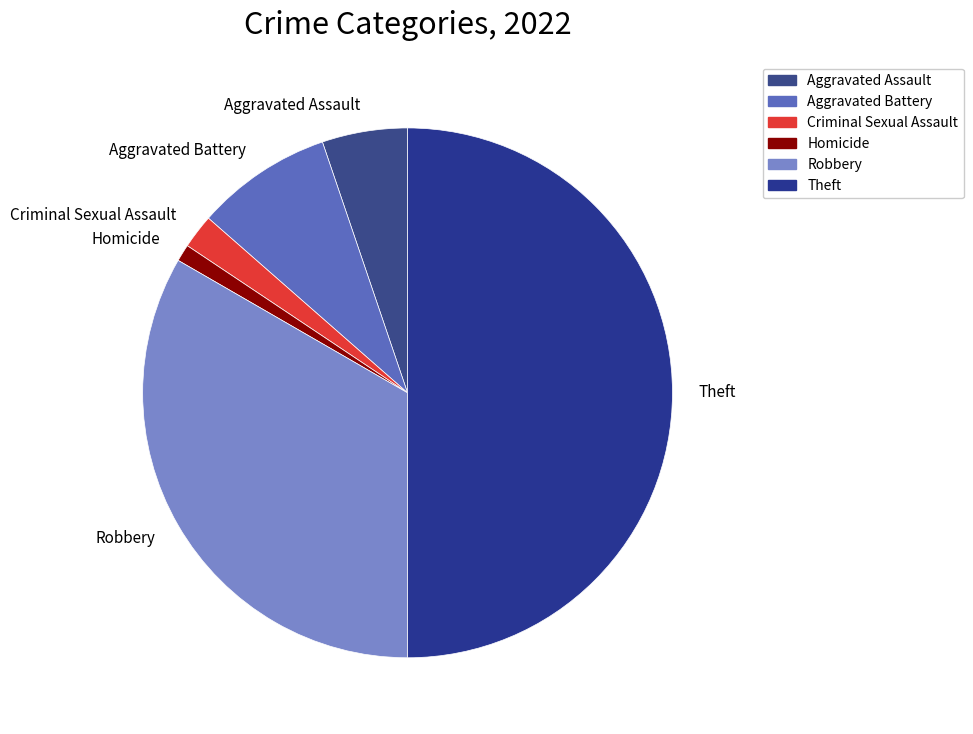

Between Criminal Sexual Assault and Homicide, which is larger?

Criminal Sexual Assault